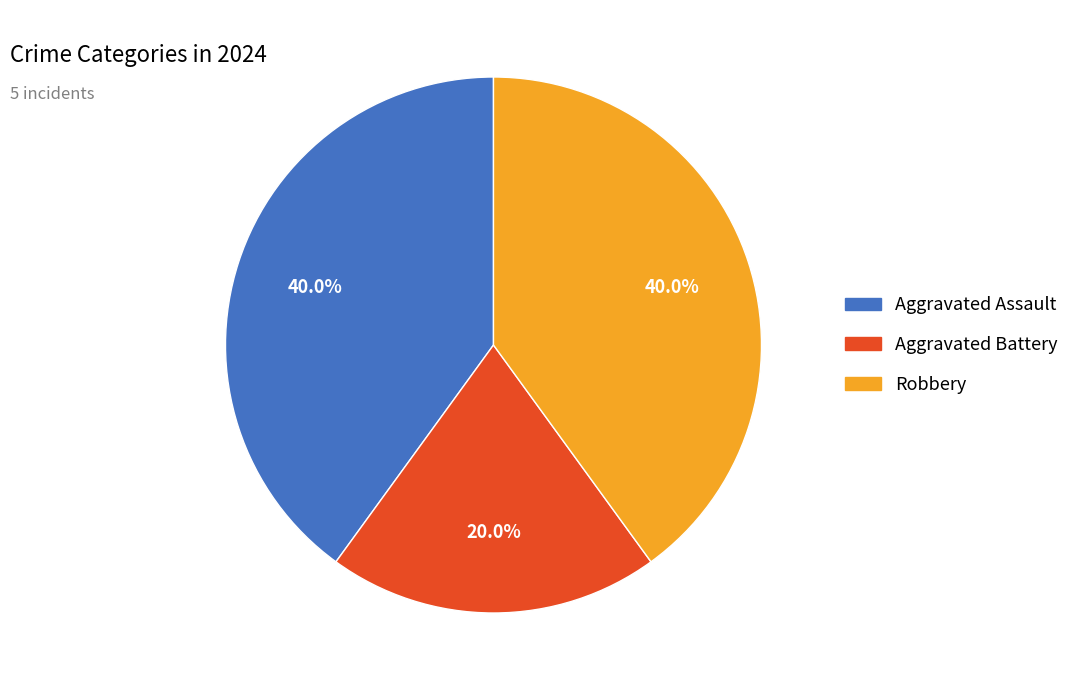

What is the ratio of the value at Aggravated Battery to the value at Robbery?

0.5